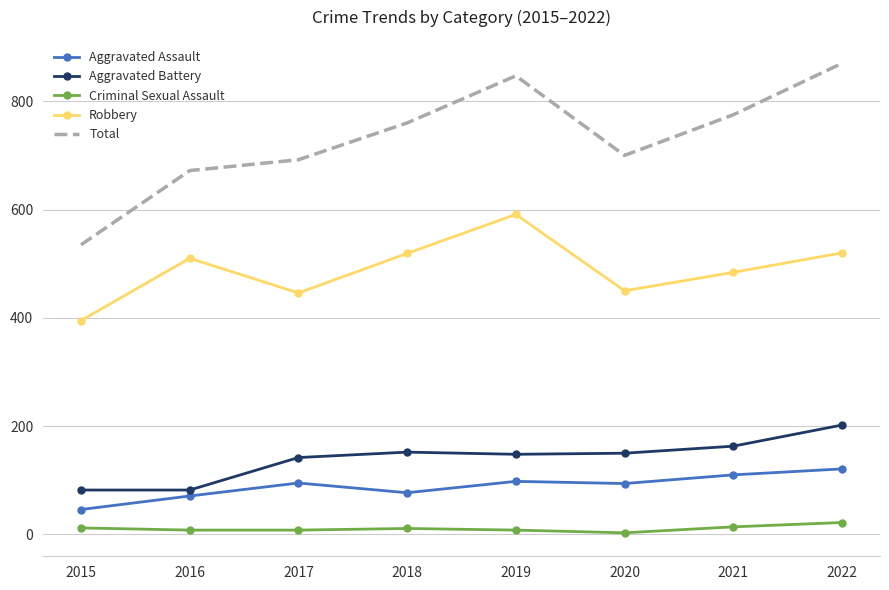

What is the maximum value shown in the chart?

870